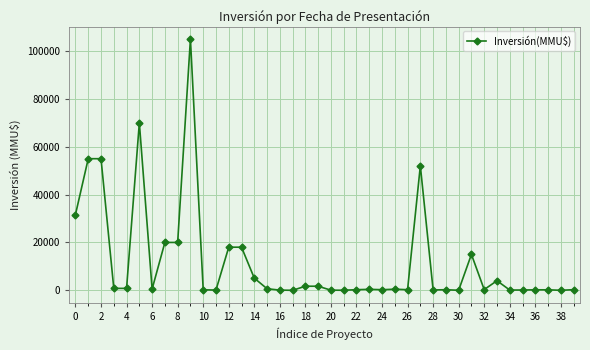

What is the difference between the maximum and second lowest values?

105000